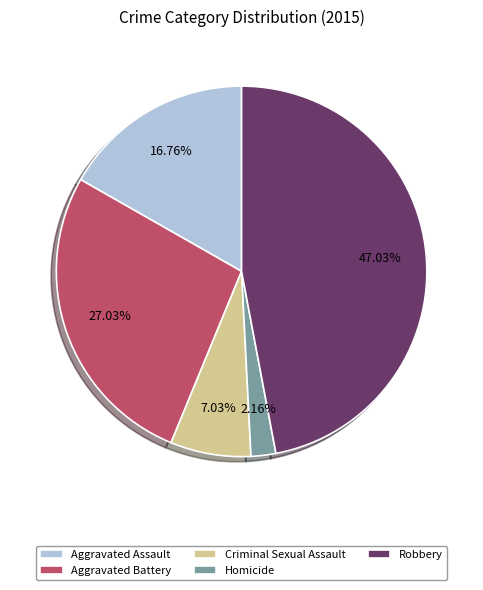

Is Homicide the majority of the pie?

No